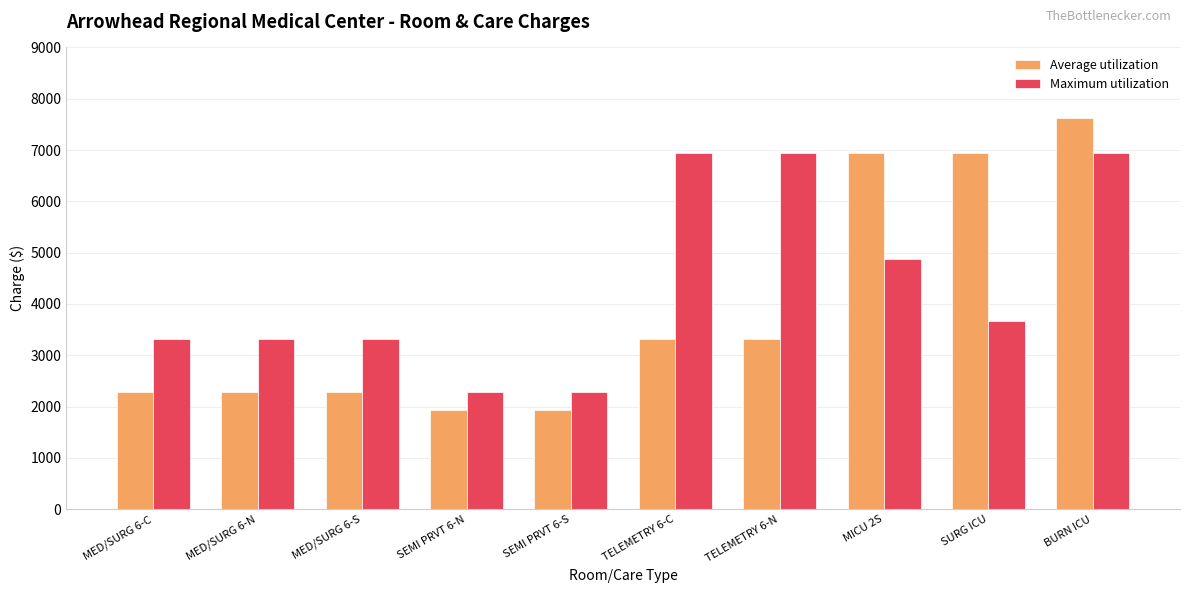

Rank the series by their average value, from highest to lowest.

Maximum utilization, Average utilization